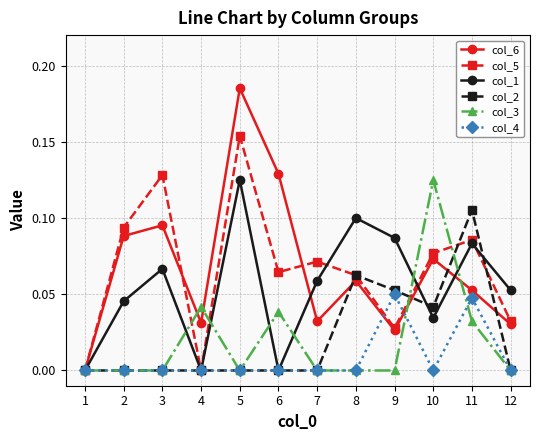

What are all the series names shown in the legend?

col_6, col_5, col_1, col_2, col_3, col_4